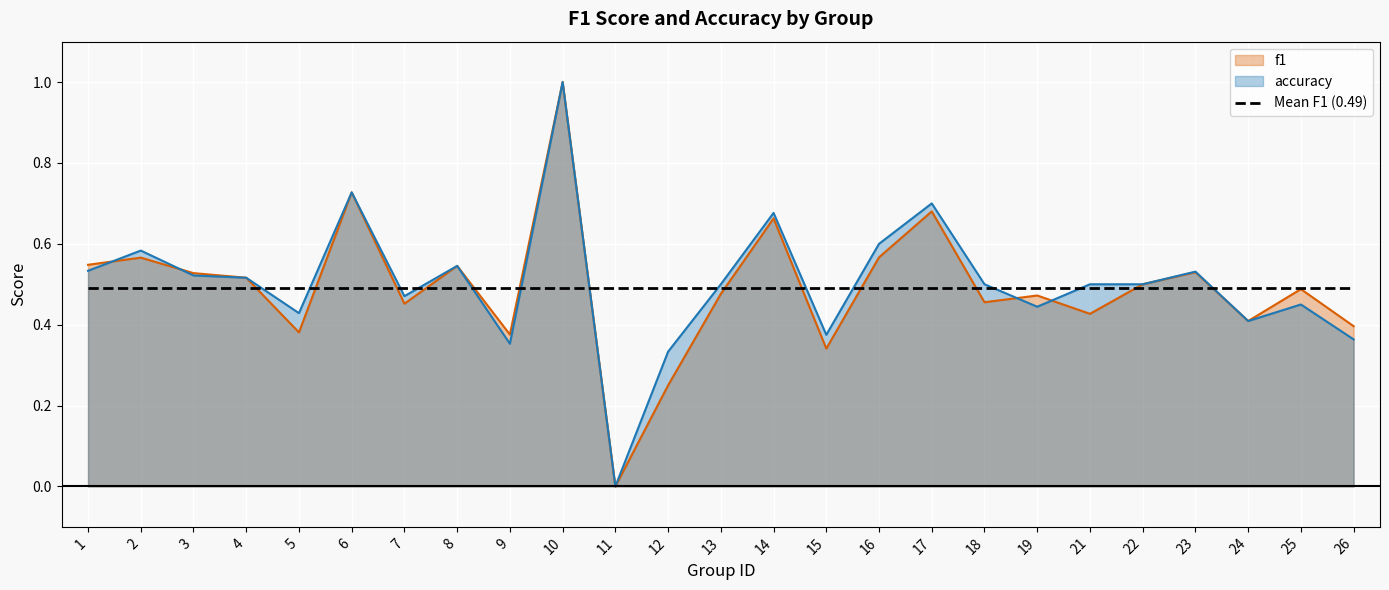

Which series changed the most between 19 and 25?

f1